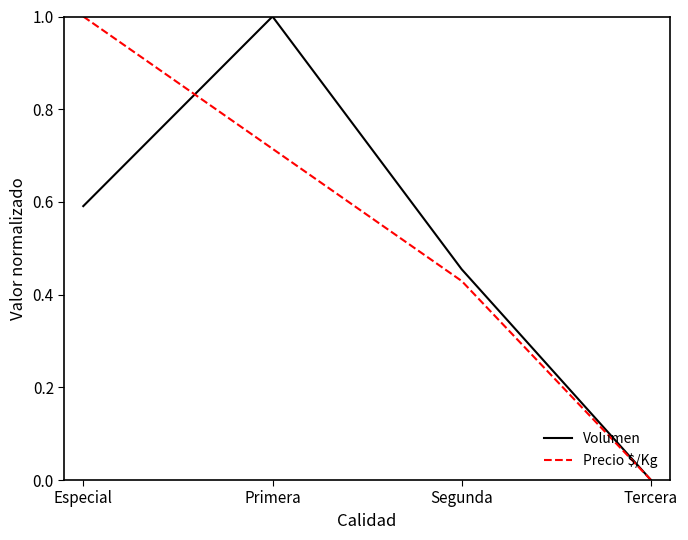

At Especial, list the series in order from smallest to largest.

Volumen, Precio $/Kg